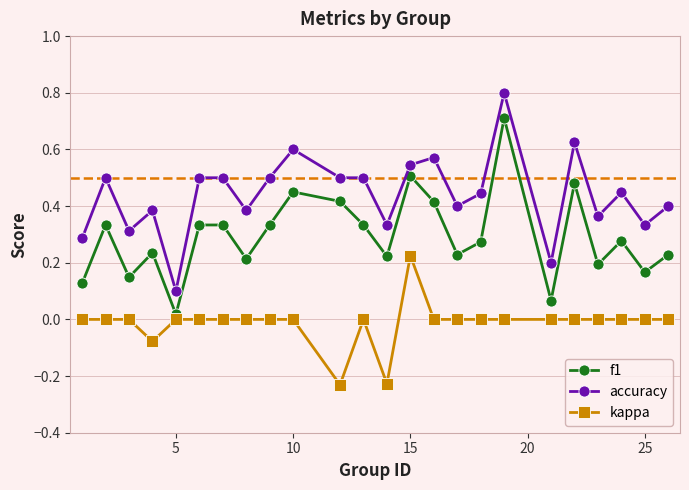

Count the accuracy values in the range 0 to 1.

24